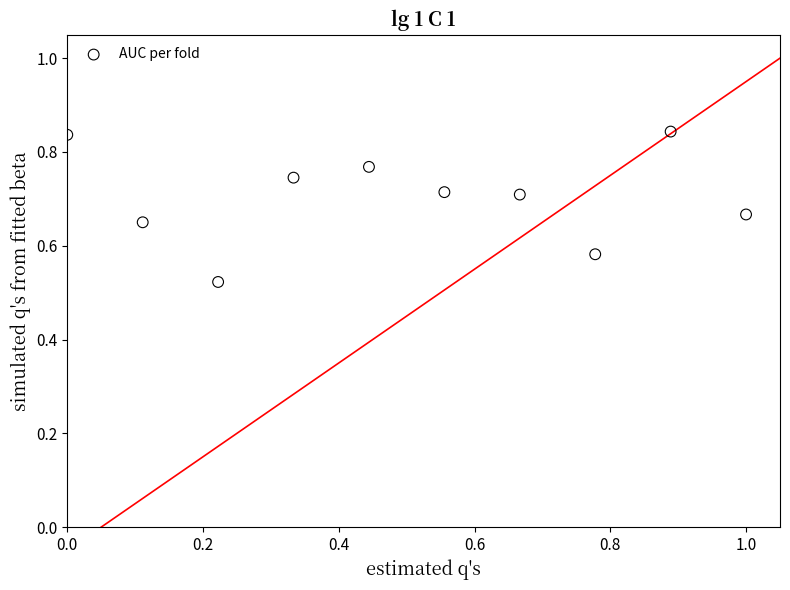

What is the range of X values (max minus min)?

1.0